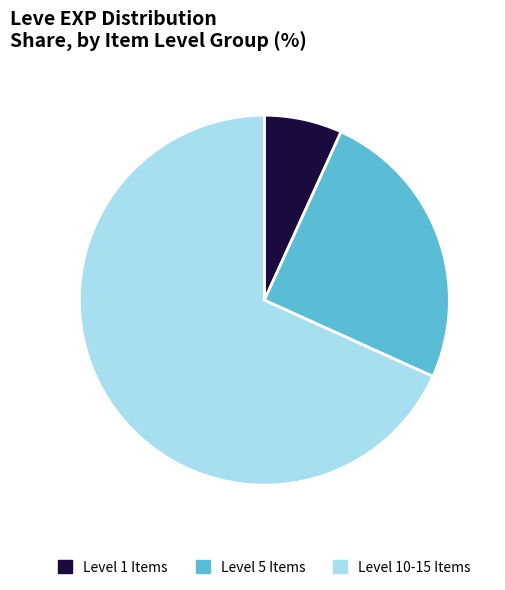

Count the number of slices in the pie.

3